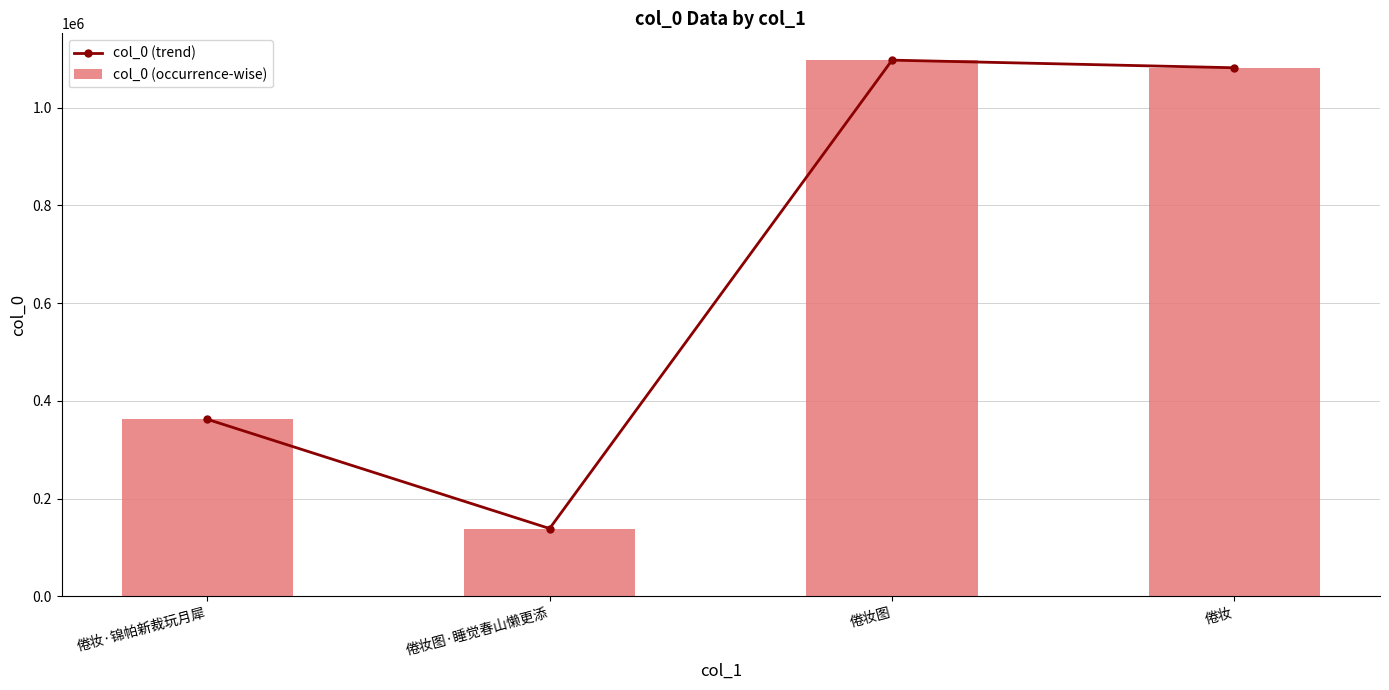

Does the chart contain stacked bars?

No